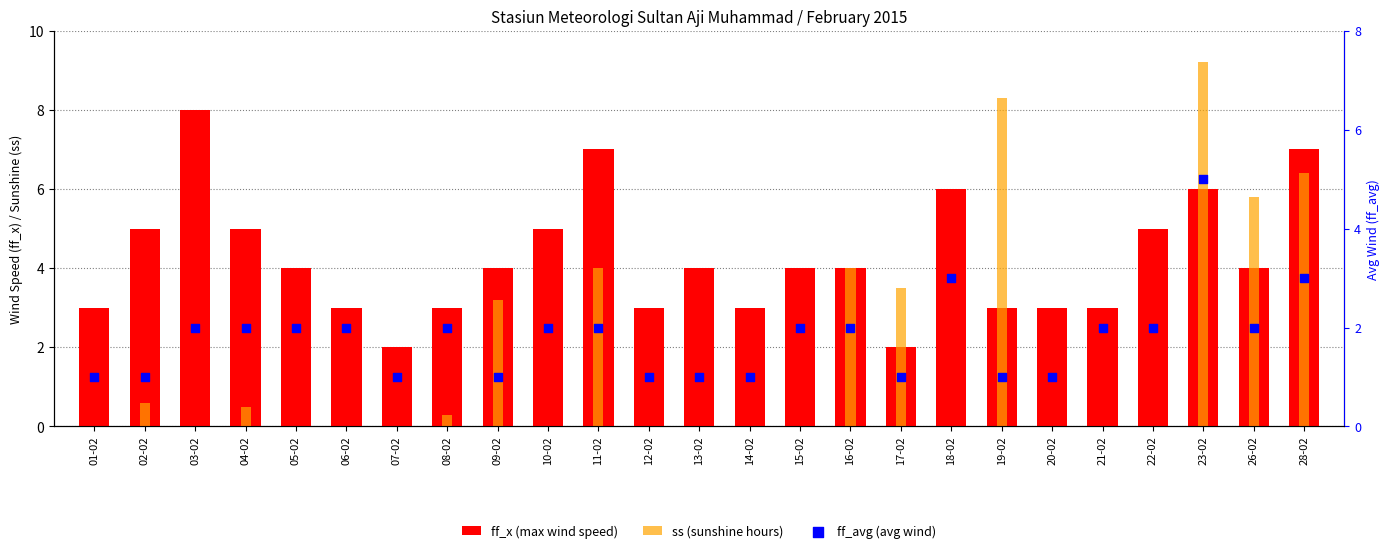

Which series has the largest total across all categories?

ff_x